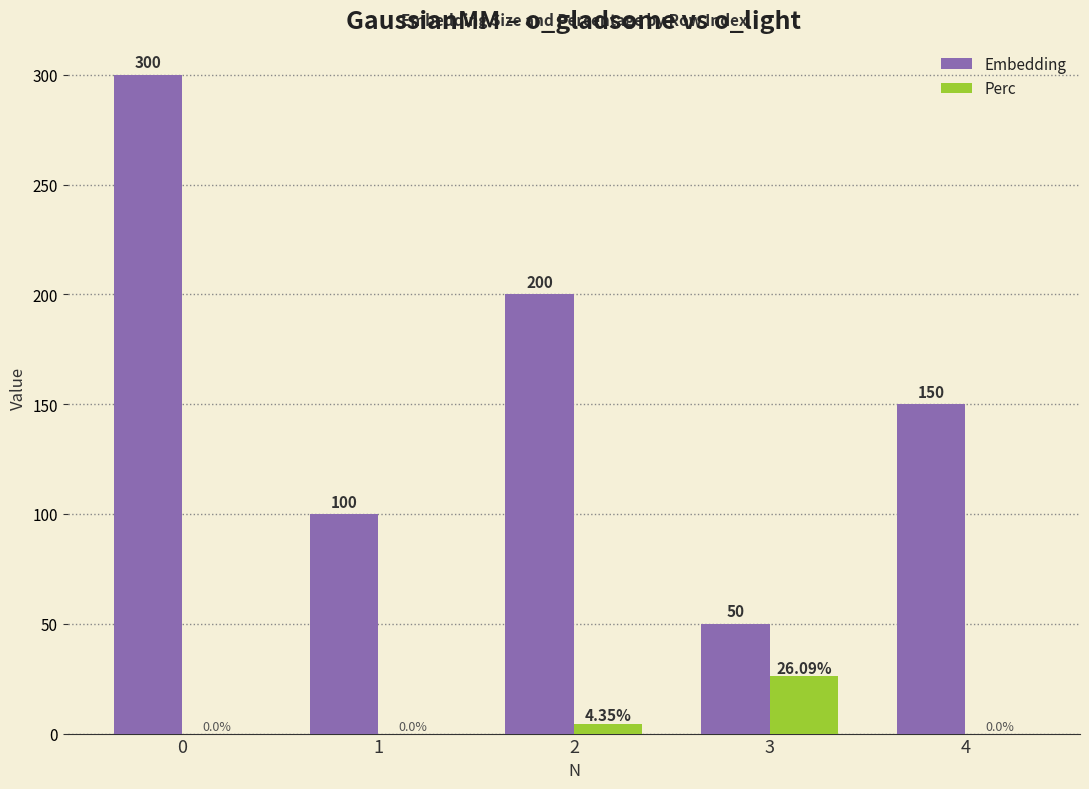

What is the sum of the Embedding values at 1 and 2?

300.0